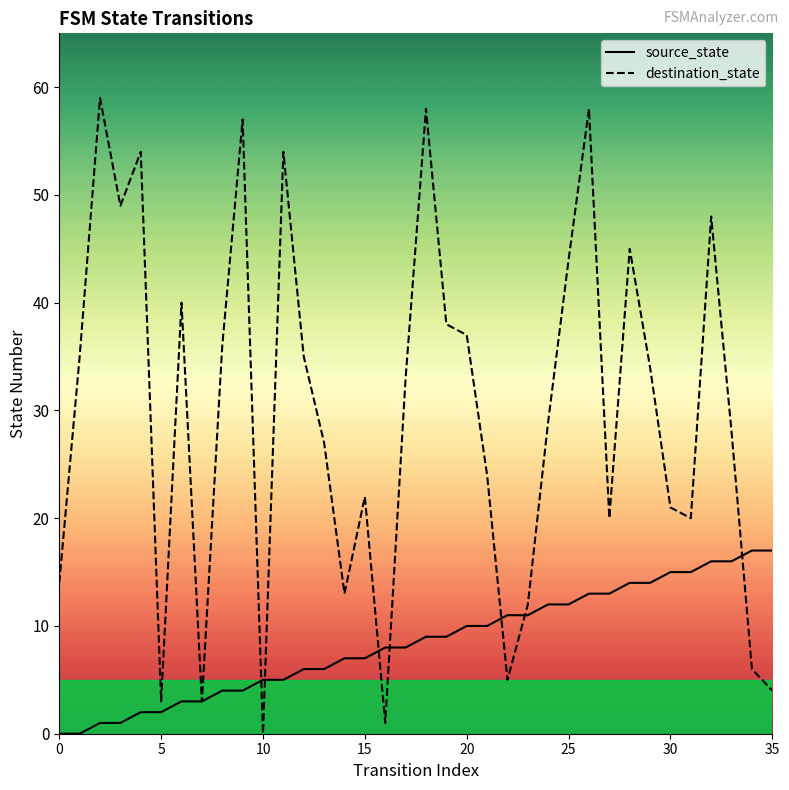

How many intersections are there between destination_state and source_state?

7